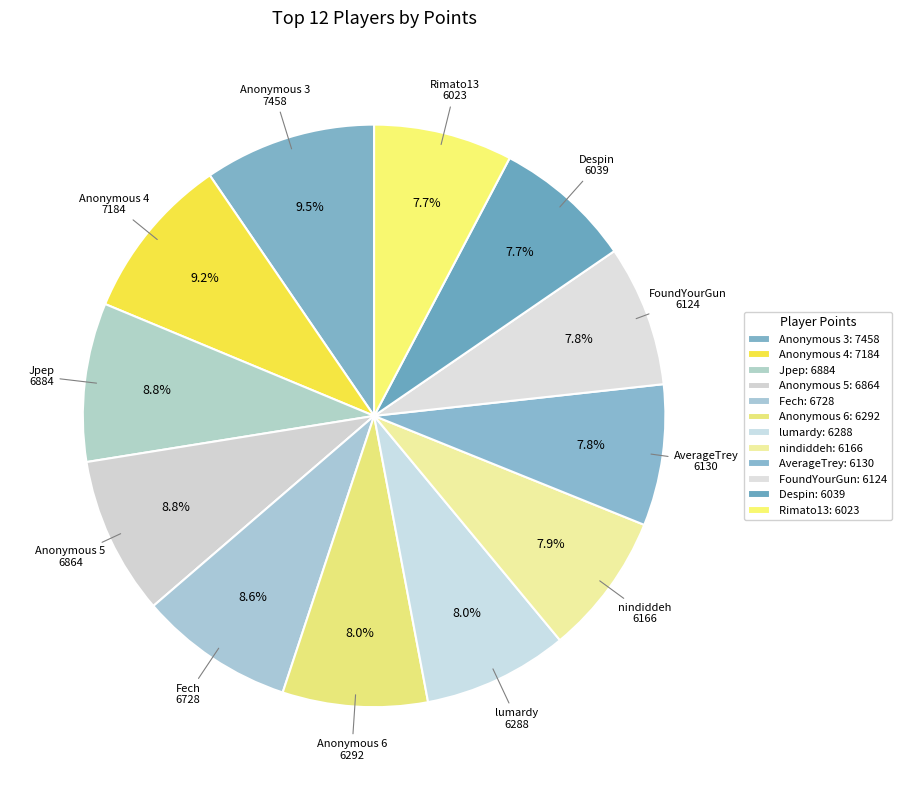

The Rimato13 slice represents 8% of the pie. True or false?

True